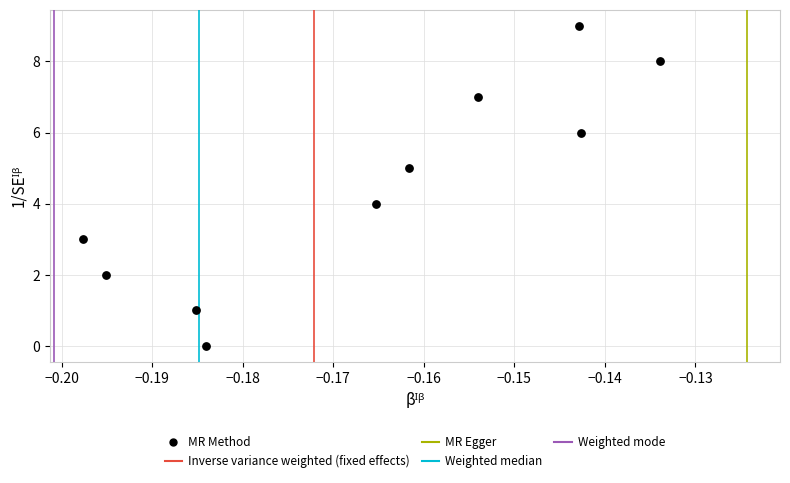

What is the range of Y values (max minus min)?

9